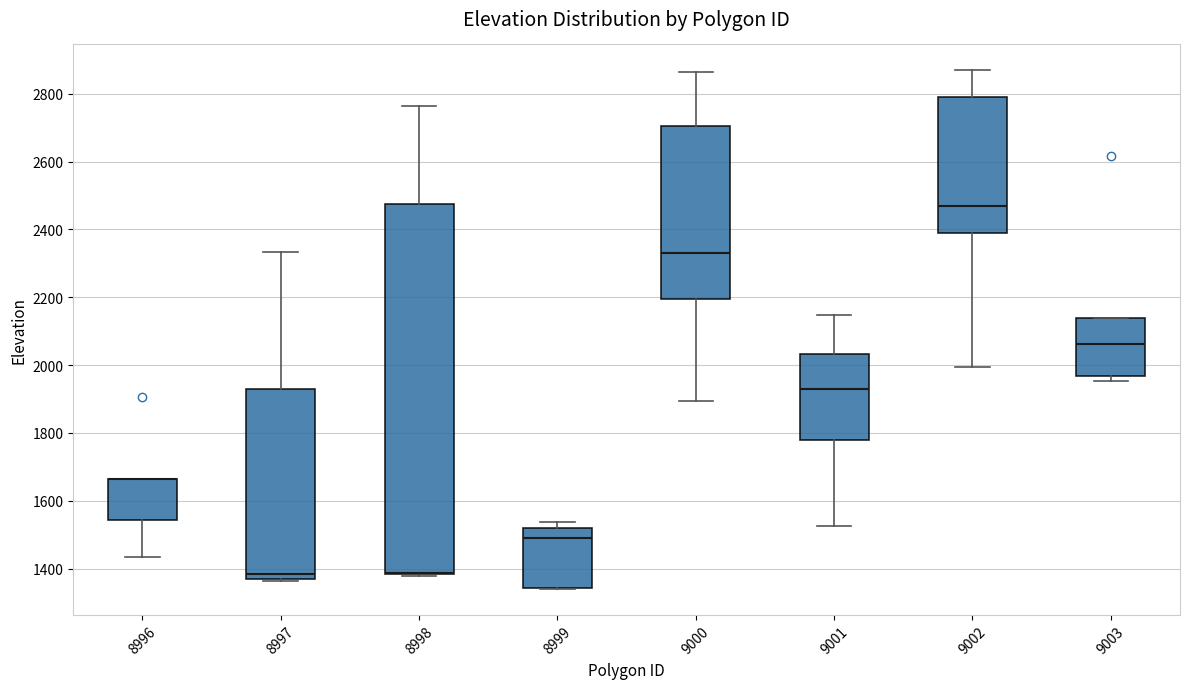

Reading left to right, read every box against the y-axis: the position of its median line, the range the box covers, and the ends of its whiskers. The values are not printed on the chart, so give them approximately, as read against the axis.

8996: median 1660 (drawn on the box's upper edge), box 1540 to 1660, whiskers 1440 to 1660
8997: median 1380, box 1360 to 1940, whiskers 1360 to 2340
8998: median 1380 (drawn on the box's lower edge), box 1380 to 2480, whiskers 1380 to 2760
8999: median 1500, box 1340 to 1520, whiskers 1340 to 1540
9000: median 2340, box 2200 to 2700, whiskers 1900 to 2860
9001: median 1940, box 1780 to 2040, whiskers 1520 to 2140
9002: median 2460, box 2400 to 2800, whiskers 2000 to 2860
9003: median 2060, box 1960 to 2140, whiskers 1960 (just below the box's lower edge) to 2140